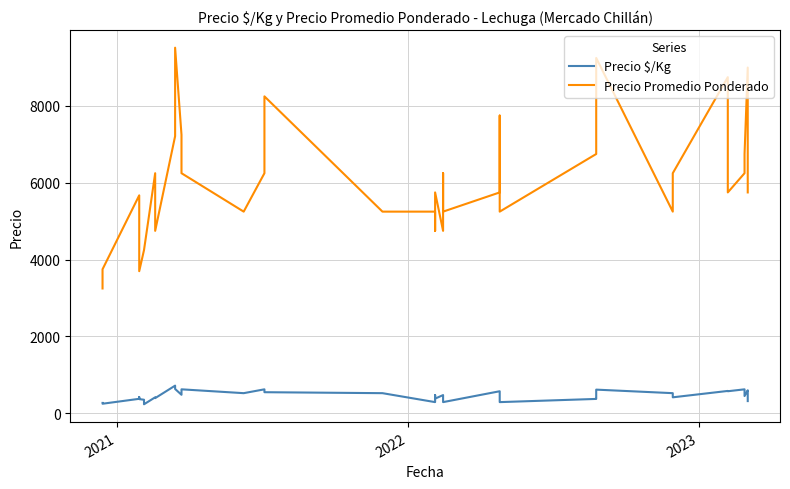

True or false: Precio $/Kg and Precio Promedio Ponderado intersect in this chart.

False